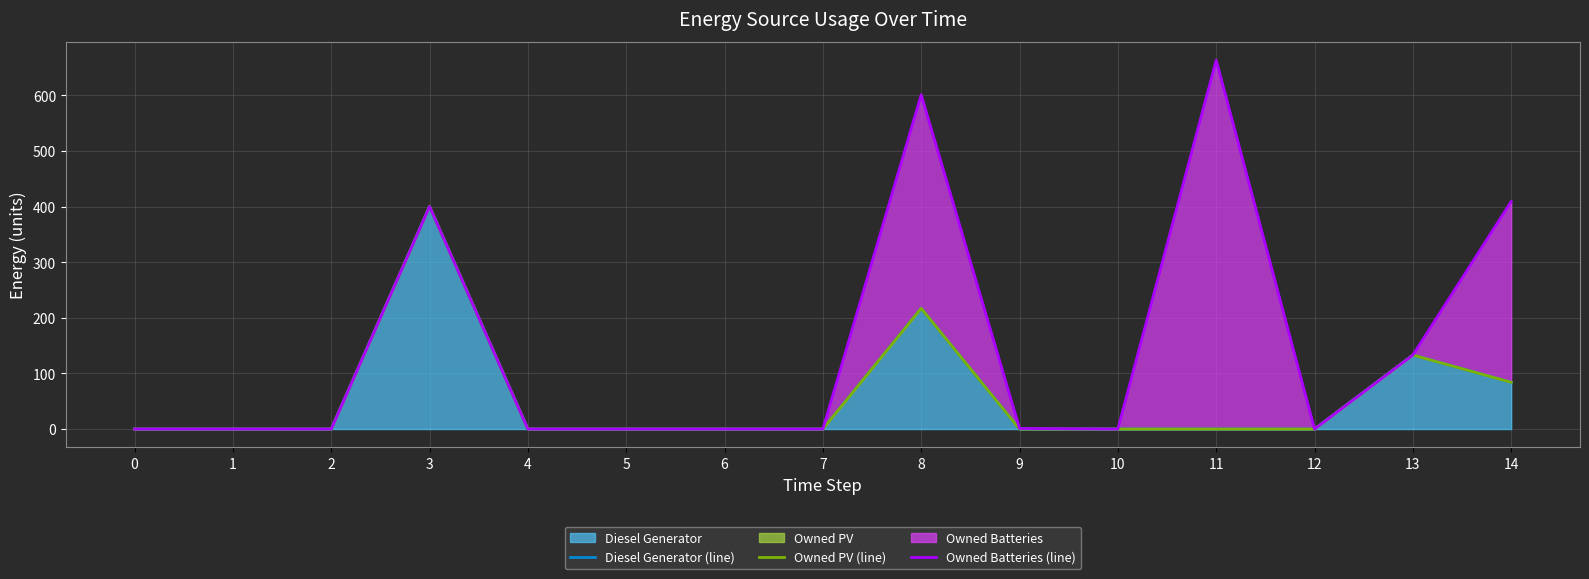

Between 2 and 5, which series saw the biggest shift?

Diesel Generator (line)